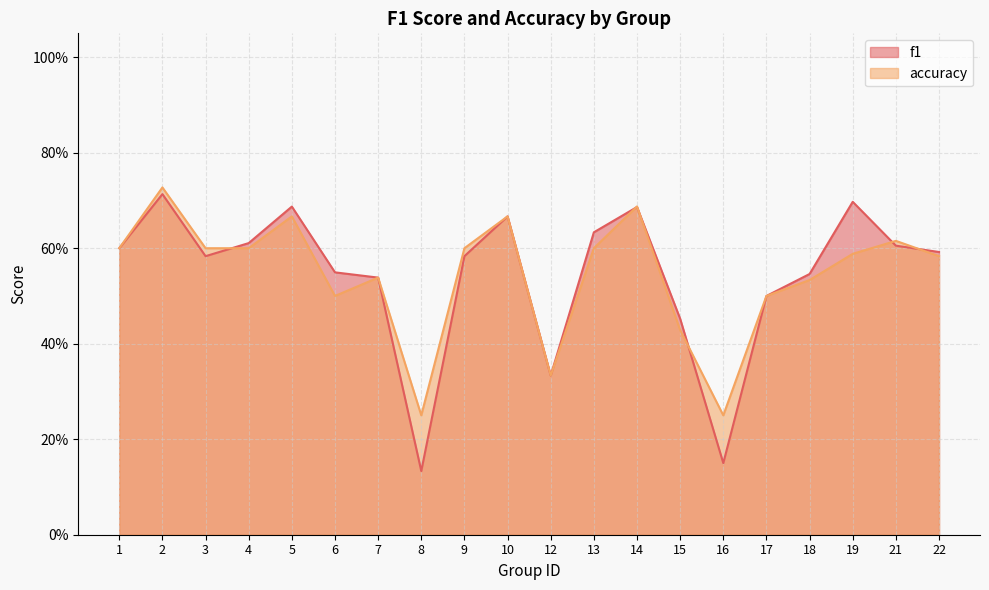

What is the difference between the maximum and minimum values in the f1 series?

0.6